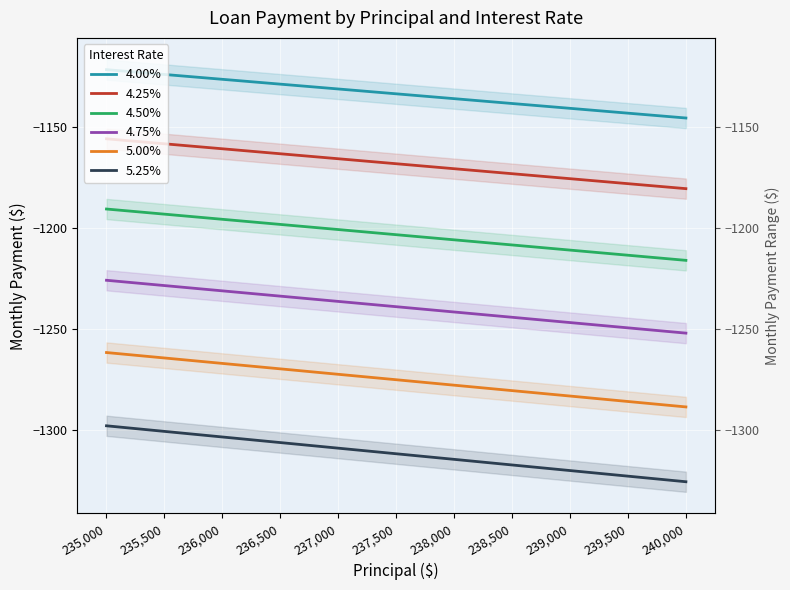

Which series changed the most between 235,500 and 239,000?

5.25%